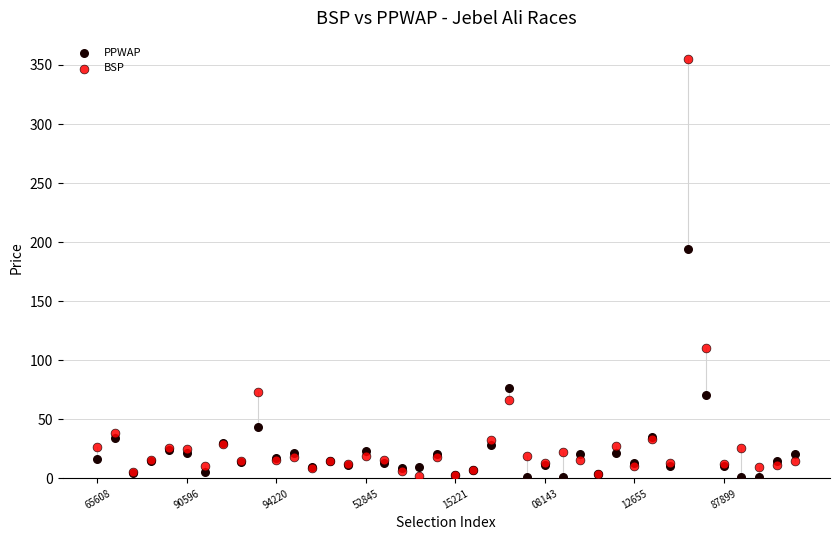

Which series reaches the maximum Y coordinate?

BSP